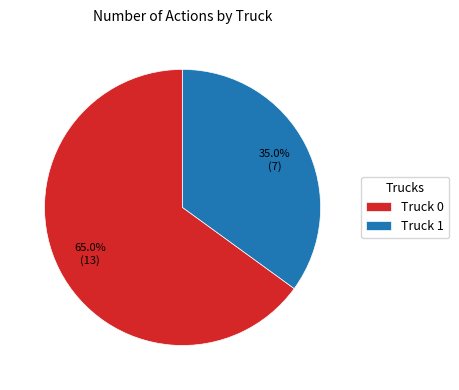

Combined, what portion of the pie is Truck 1 and Truck 0?

100.0%